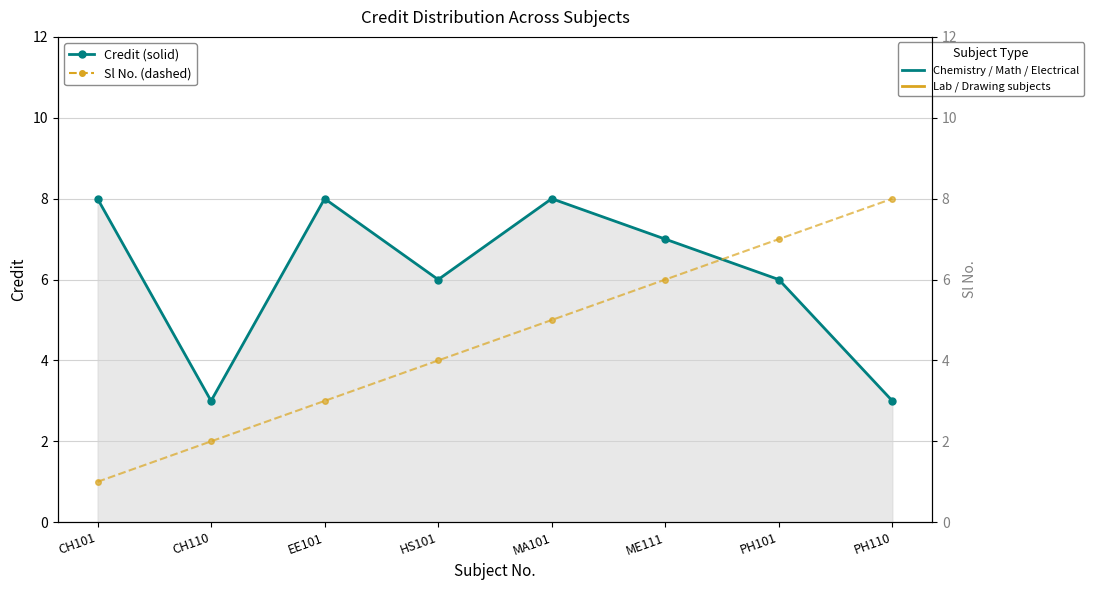

What is the sum of the Sl No. values at MA101 and PH110?

13